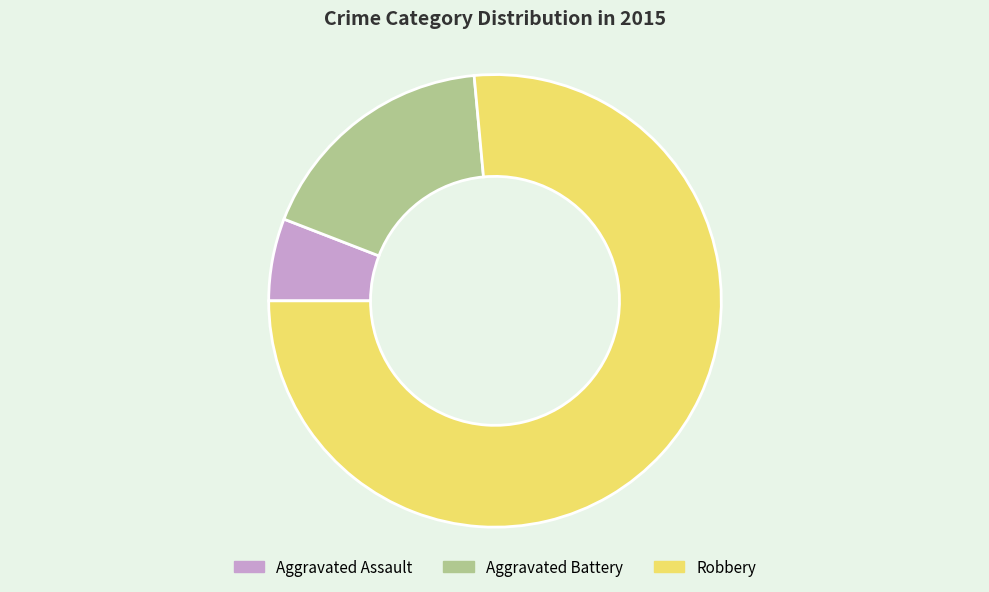

True or false: Aggravated Battery accounts for 24% of the total.

False